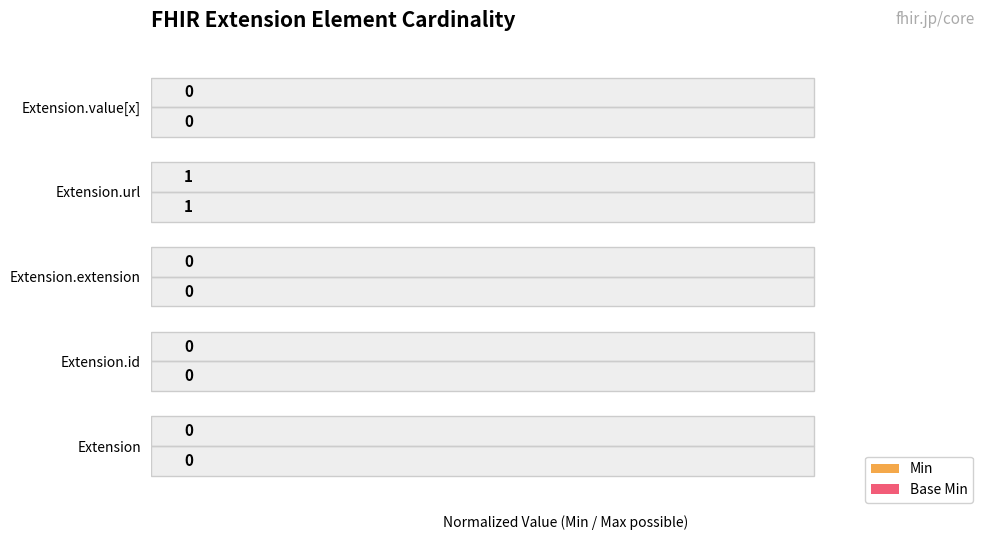

Is the value of Min at Extension.extension greater than the value of Base Min at Extension.extension?

No